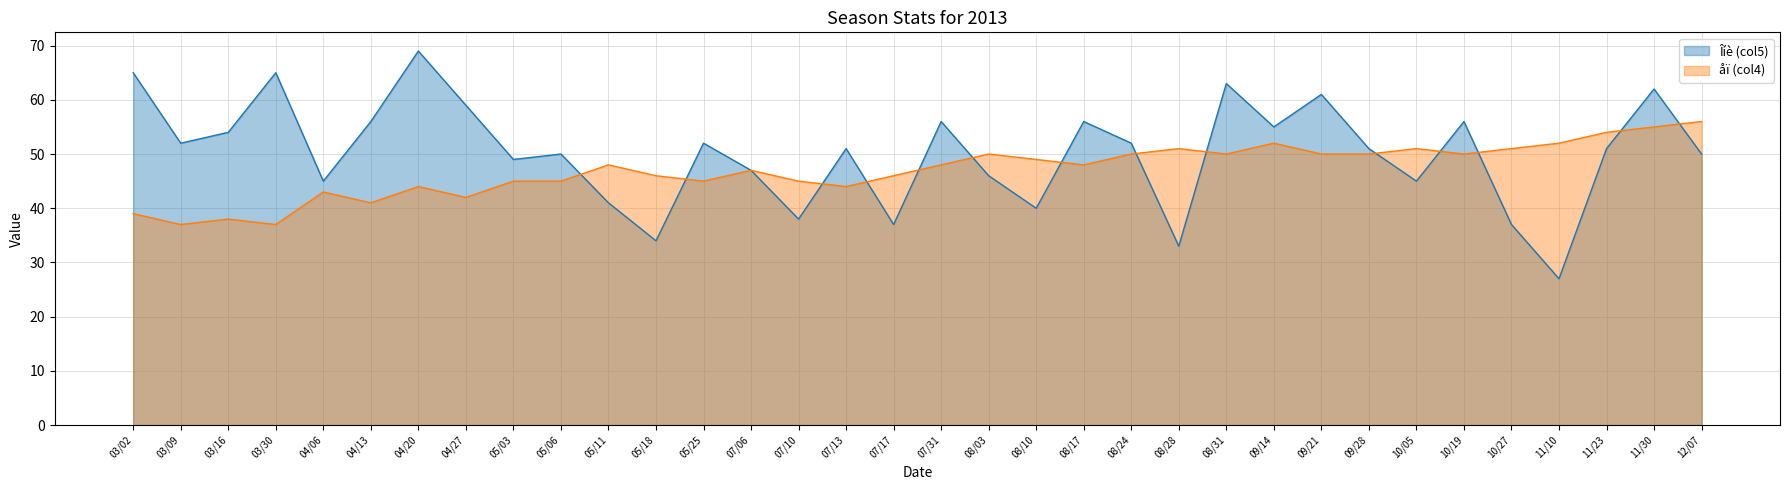

What is the difference between the maximum and minimum values in the Îíè (col5) line series?

42